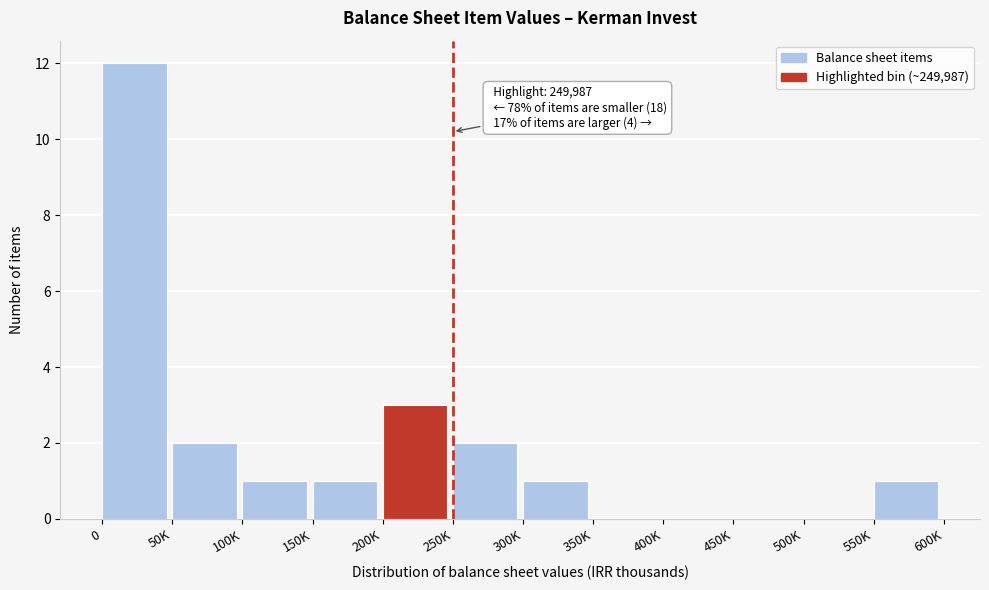

Reading right to left, extract all data points from this chart.

550K=1	500K=0	450K=0	400K=0	350K=0	300K=1	250K=2	200K=3	150K=1	100K=1	50K=2	0=12